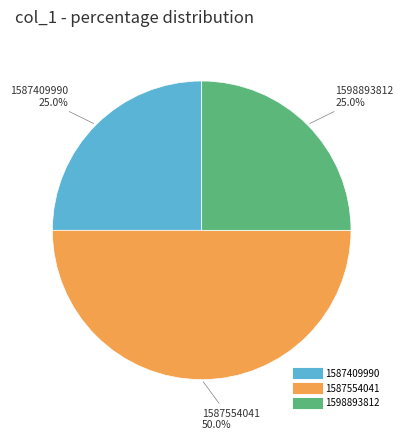

Count the number of slices in the pie.

3